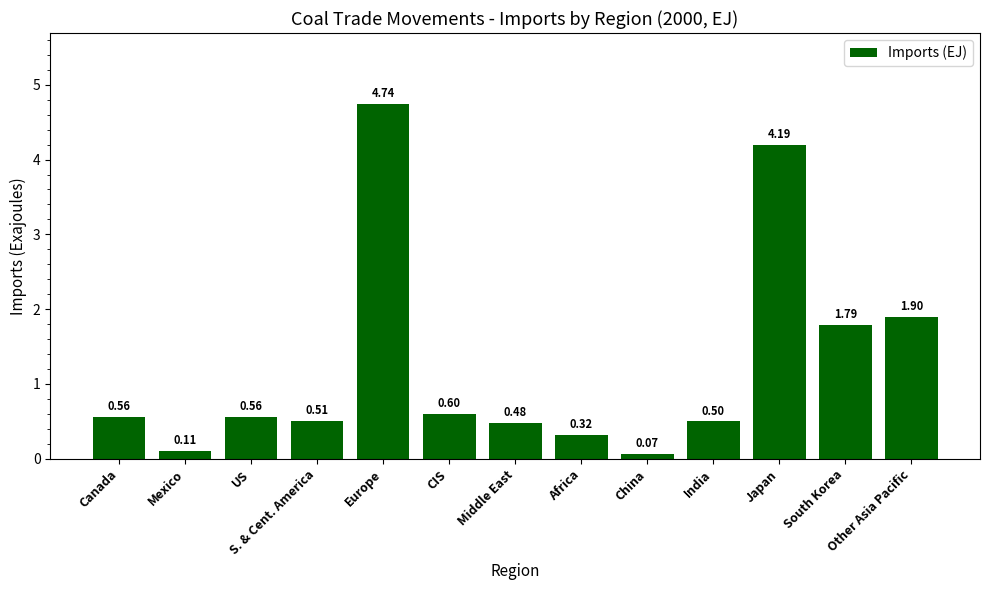

What is the change in value from Middle East to Japan?

+3.7